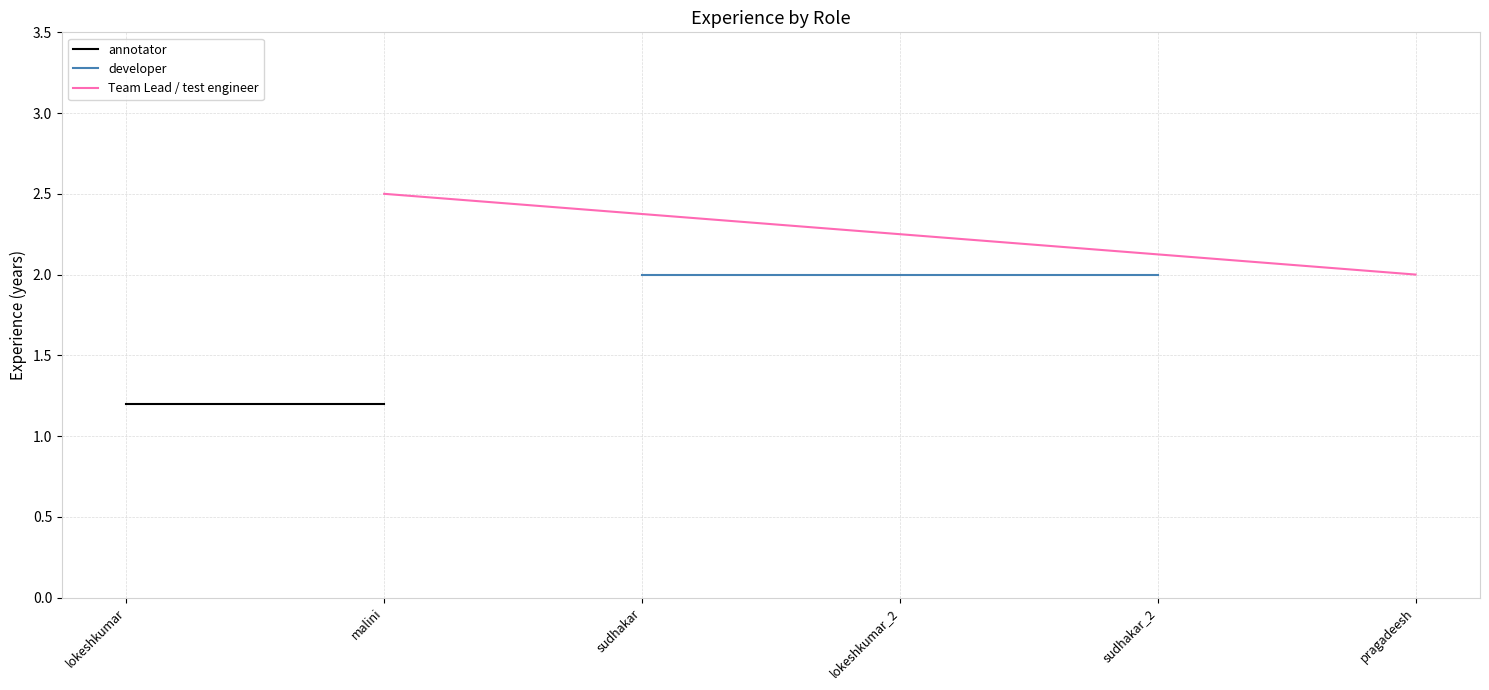

Which series changed the most between lokeshkumar and malini?

Team Lead / test engineer